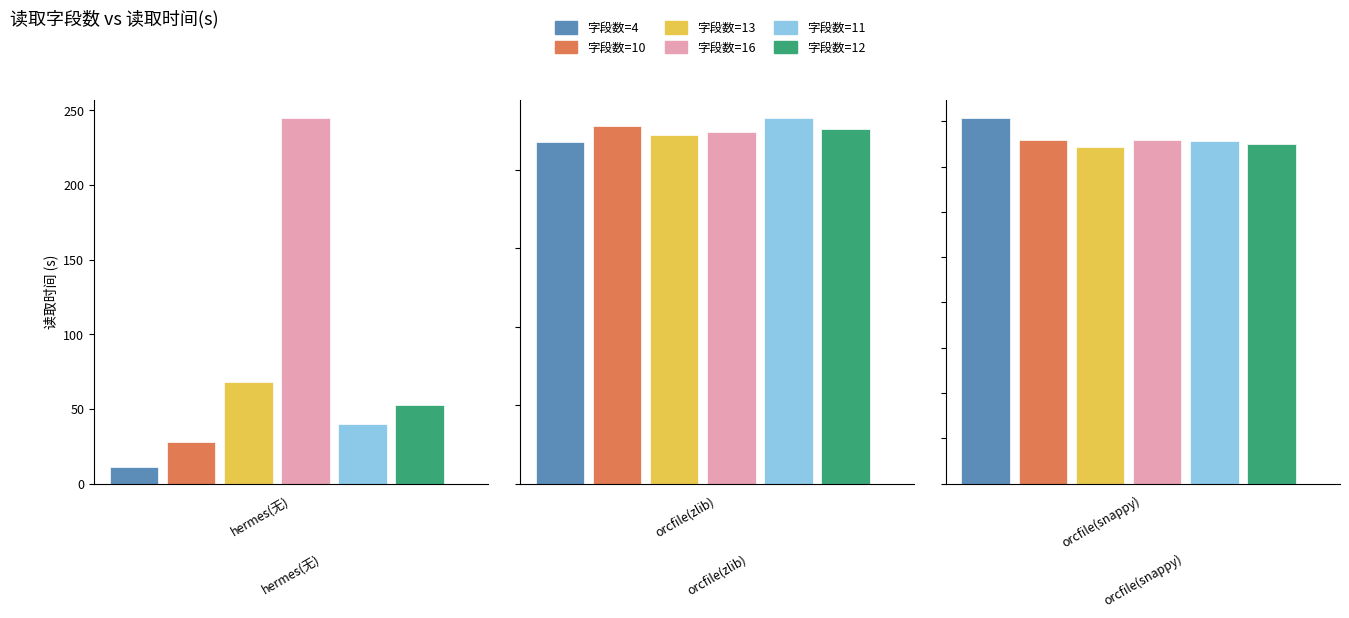

What is the spread (max minus min) of values at orcfile(snappy)?

3.2